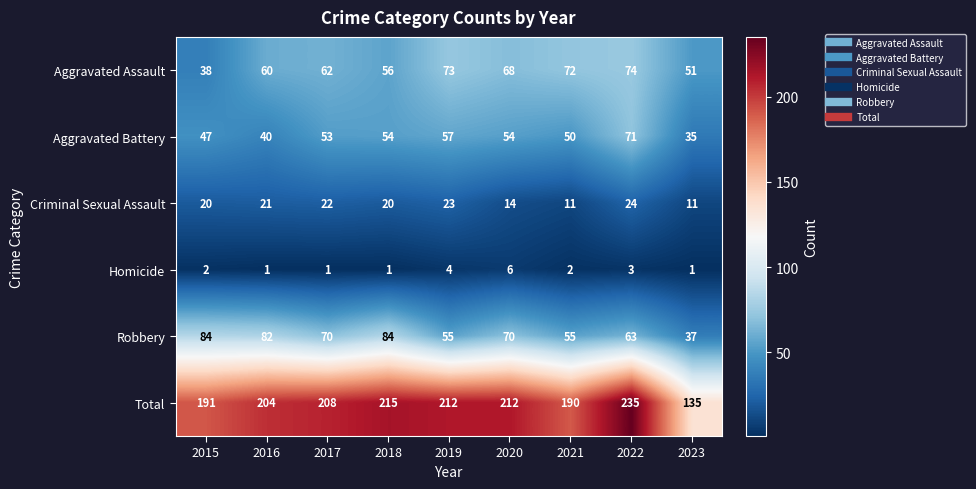

List the series in order of their peak value, highest first.

Total, Robbery, Aggravated Assault, Aggravated Battery, Criminal Sexual Assault, Homicide